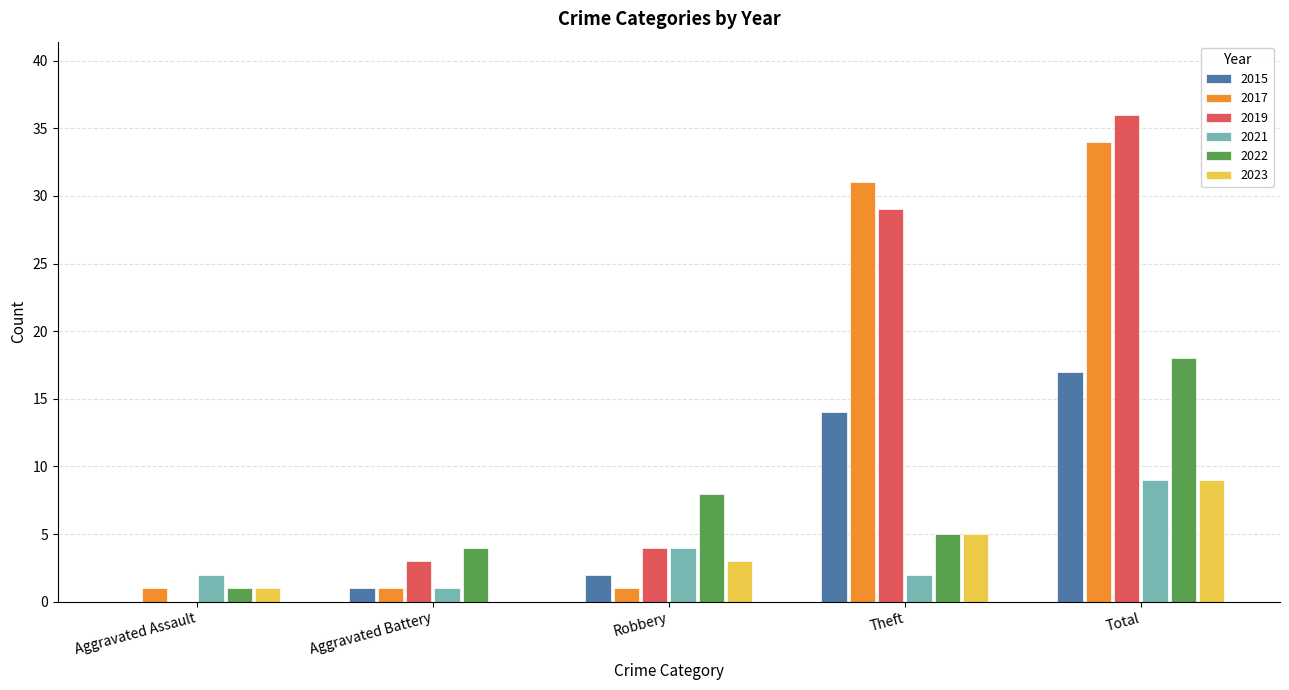

Which category has the highest value in the 2019 series?

Total